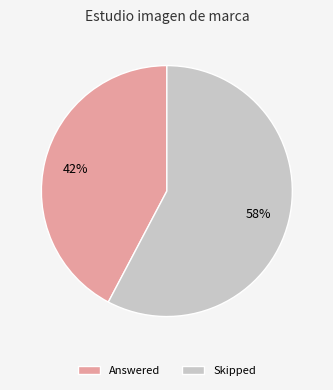

Which has a higher value, Skipped or Answered?

Skipped